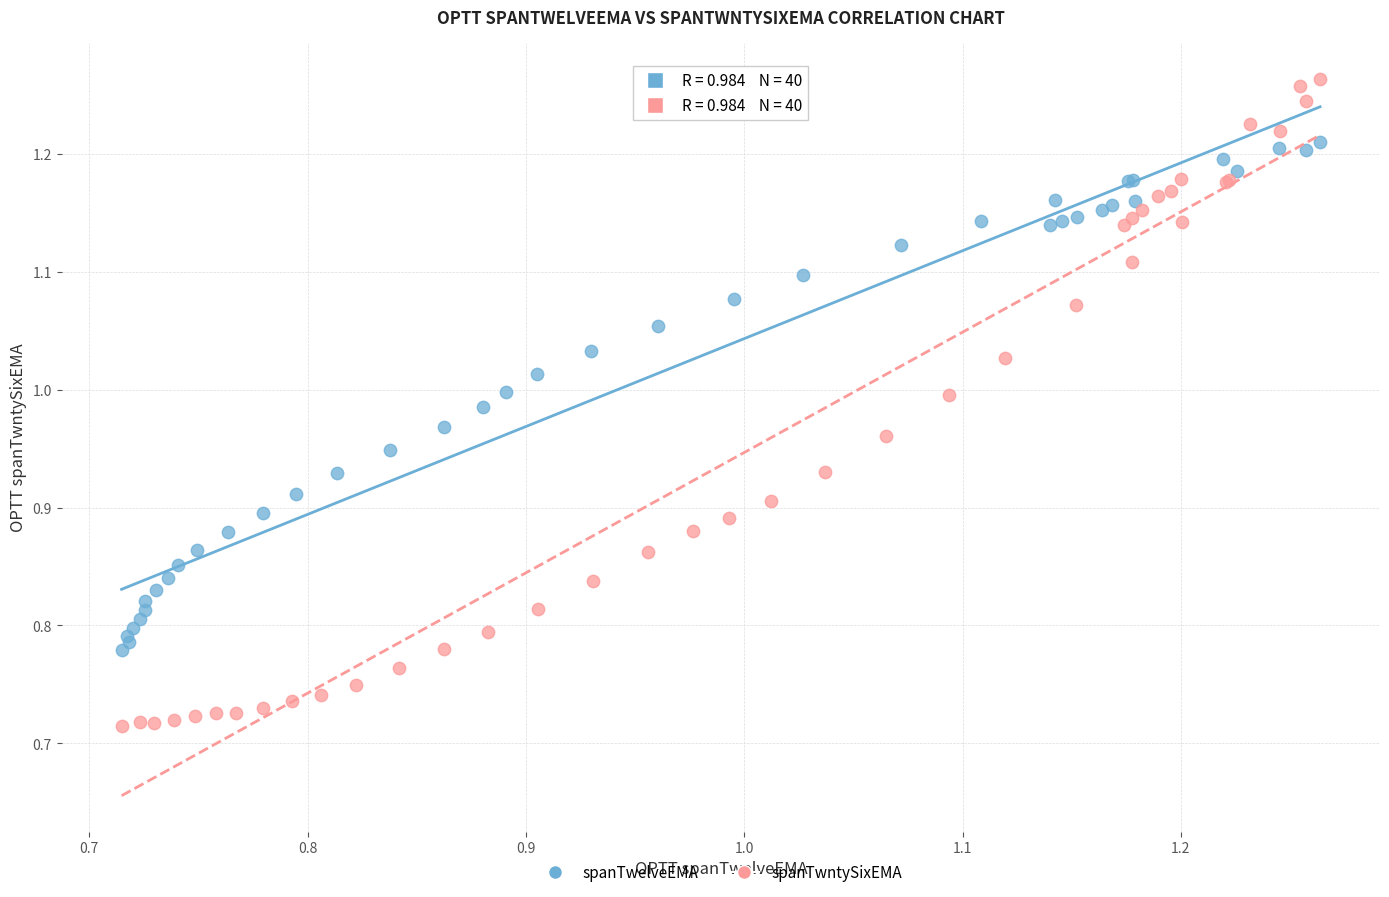

Which series reaches the maximum Y coordinate?

spanTwntySixEMA